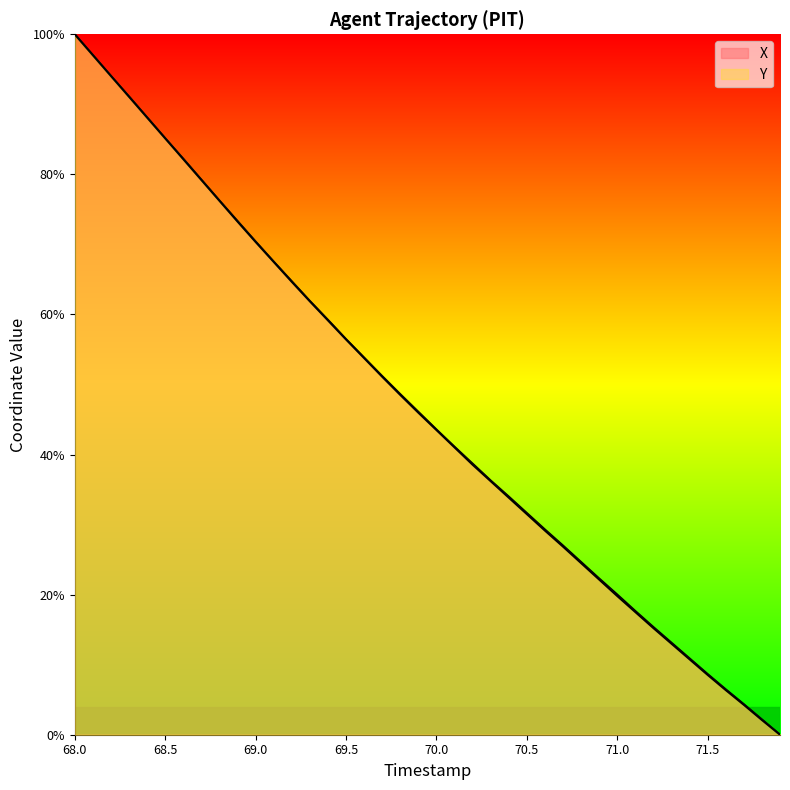

Which series changed the most between 70.7 and 71.6?

X